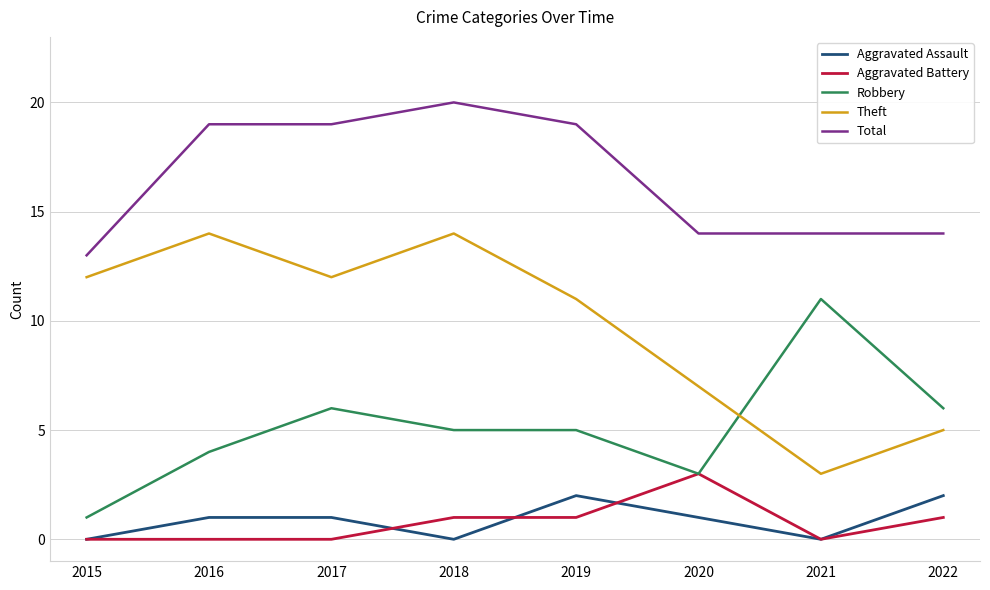

Does the chart display data point markers on the line(s)?

No